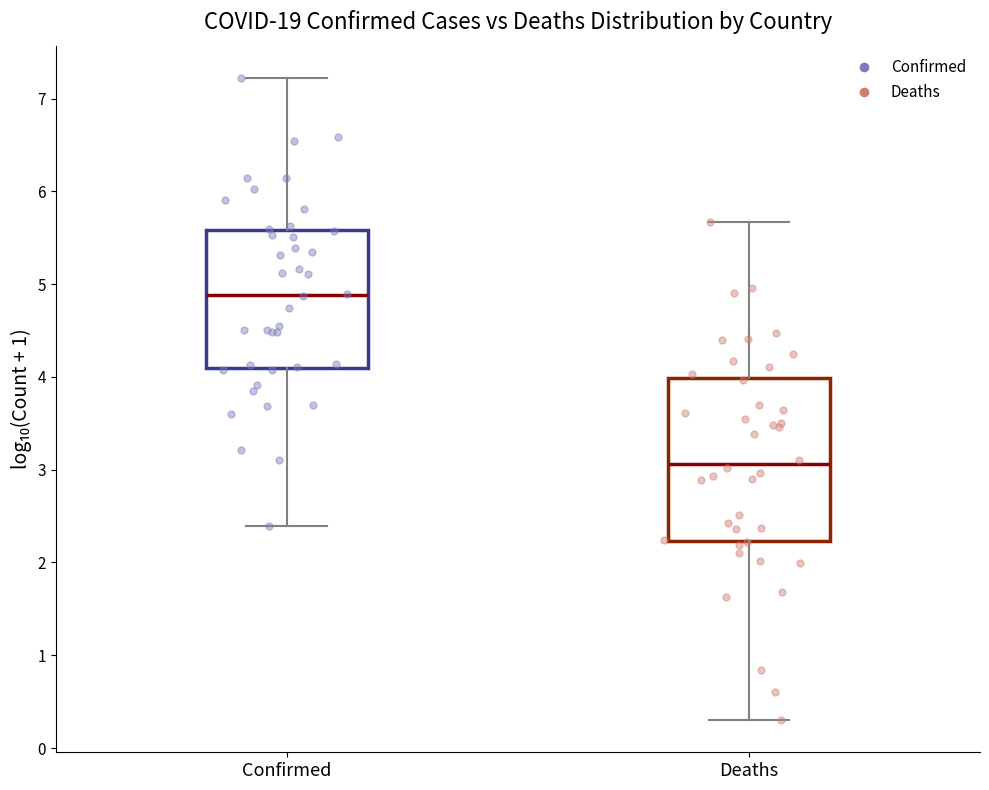

Where is the upper edge of the box for Deaths on the y-axis? The values are not printed on the chart, so give them approximately, as read against the axis.

4.0